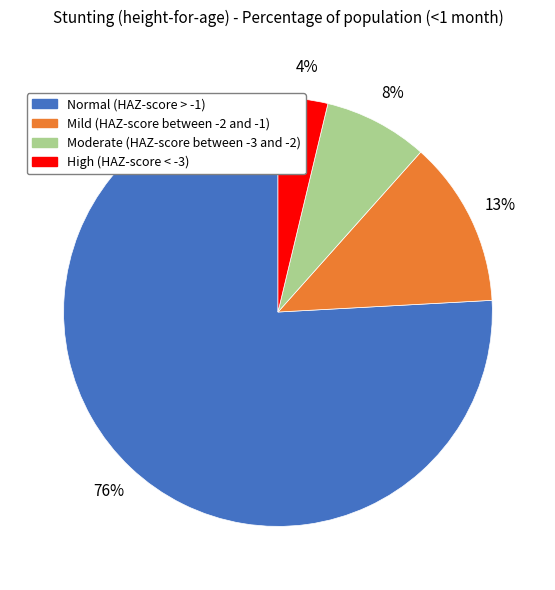

How many segments does this pie chart have?

4